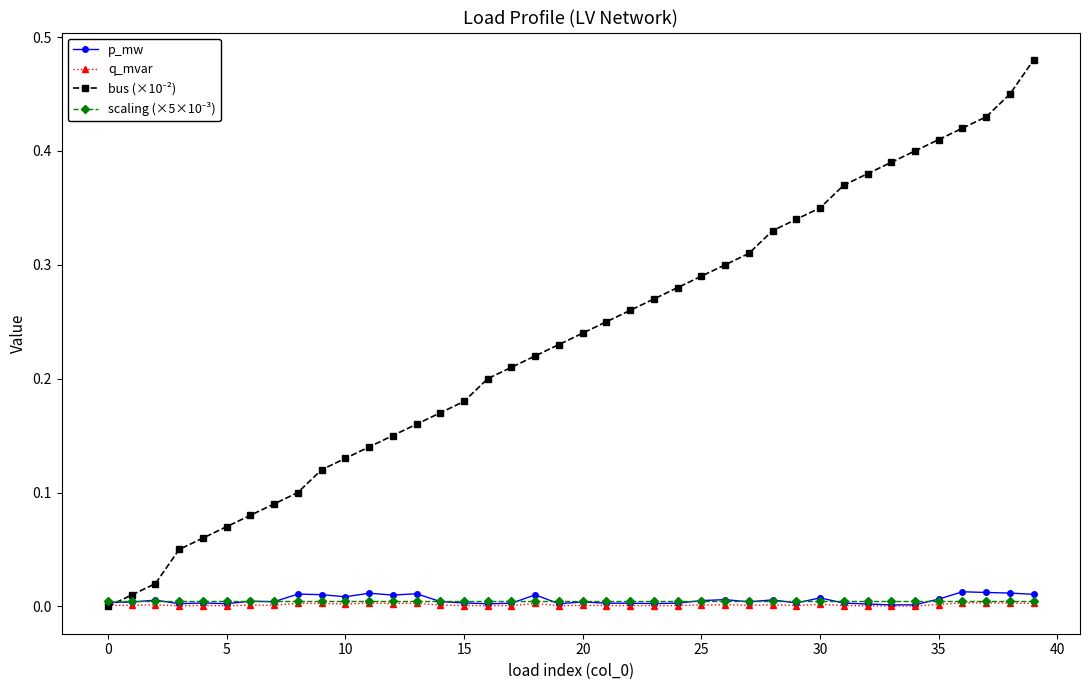

True or false: q_mvar has more than 1 points higher than both neighbors.

True